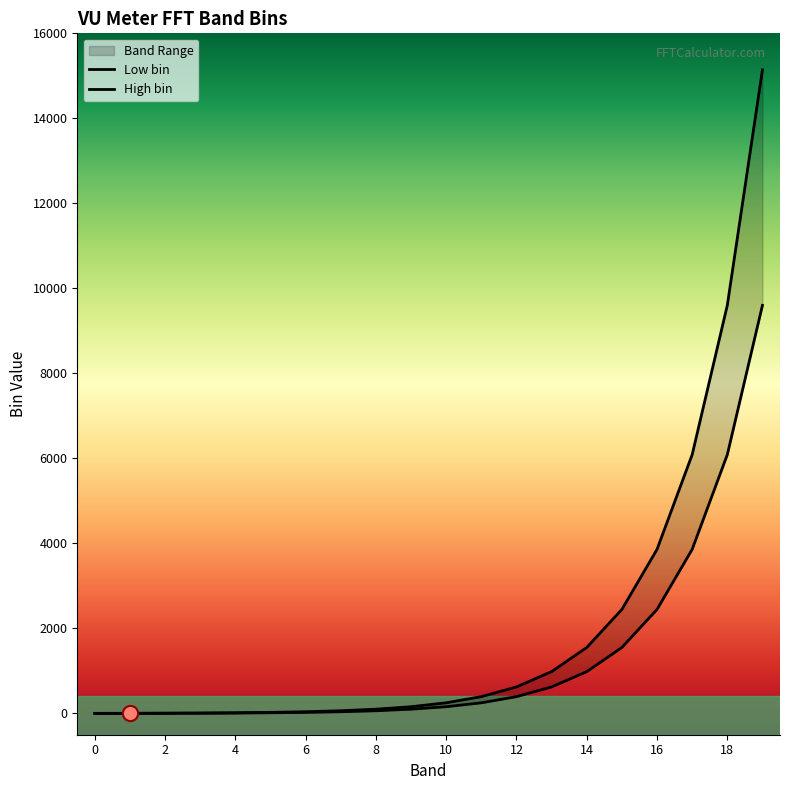

At which category is the sum across all series the highest?

19